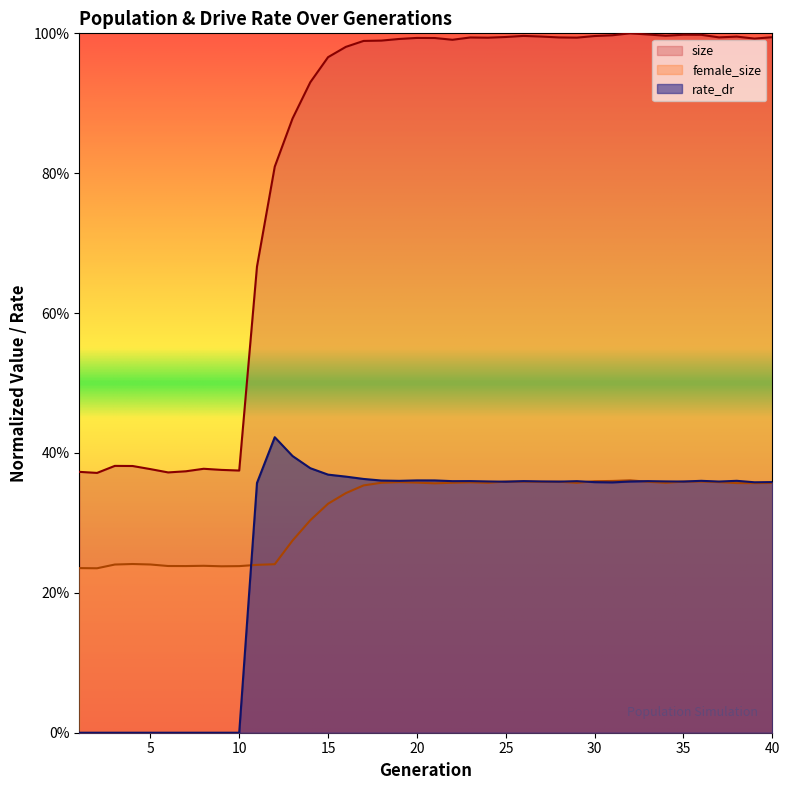

True or false: size has a value of 0.3 at 37.

False